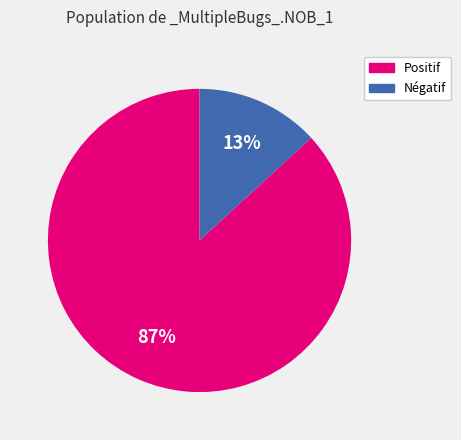

Does any single category account for the majority?

Yes